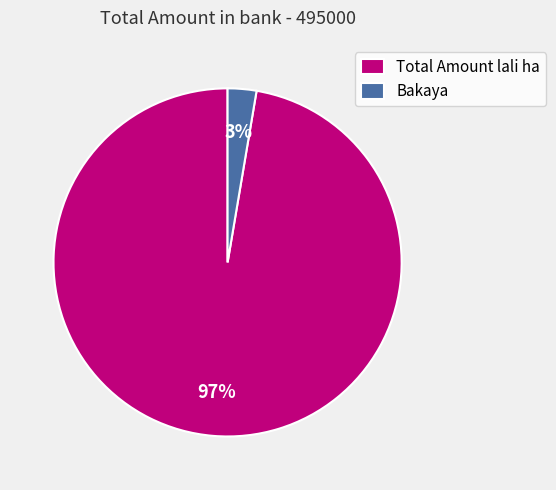

What is the smallest slice in the pie chart?

Bakaya